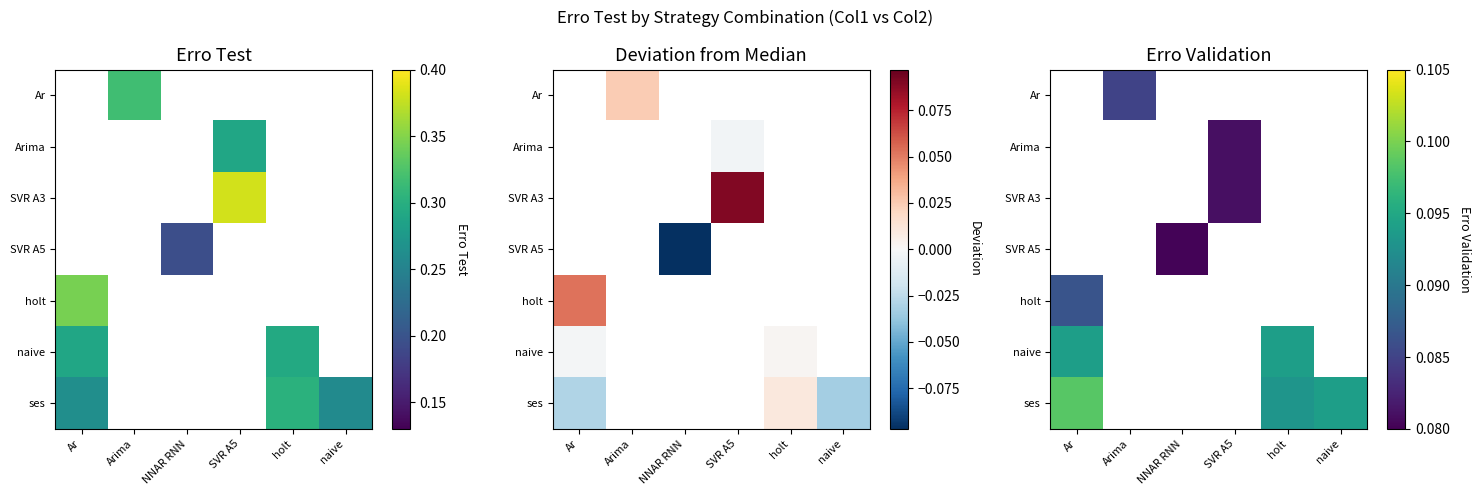

Which label corresponds to the largest value in the chart?

Ar